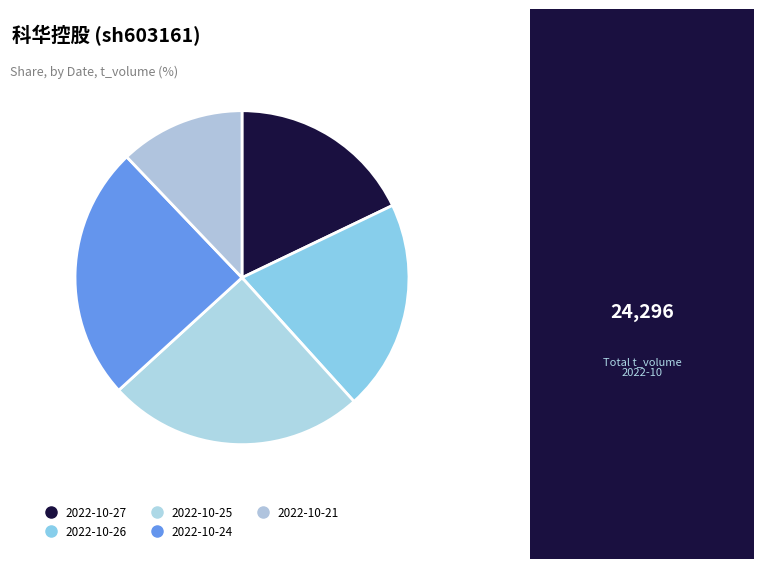

To the nearest percent, what is the difference between the largest and smallest slice percentages?

13%